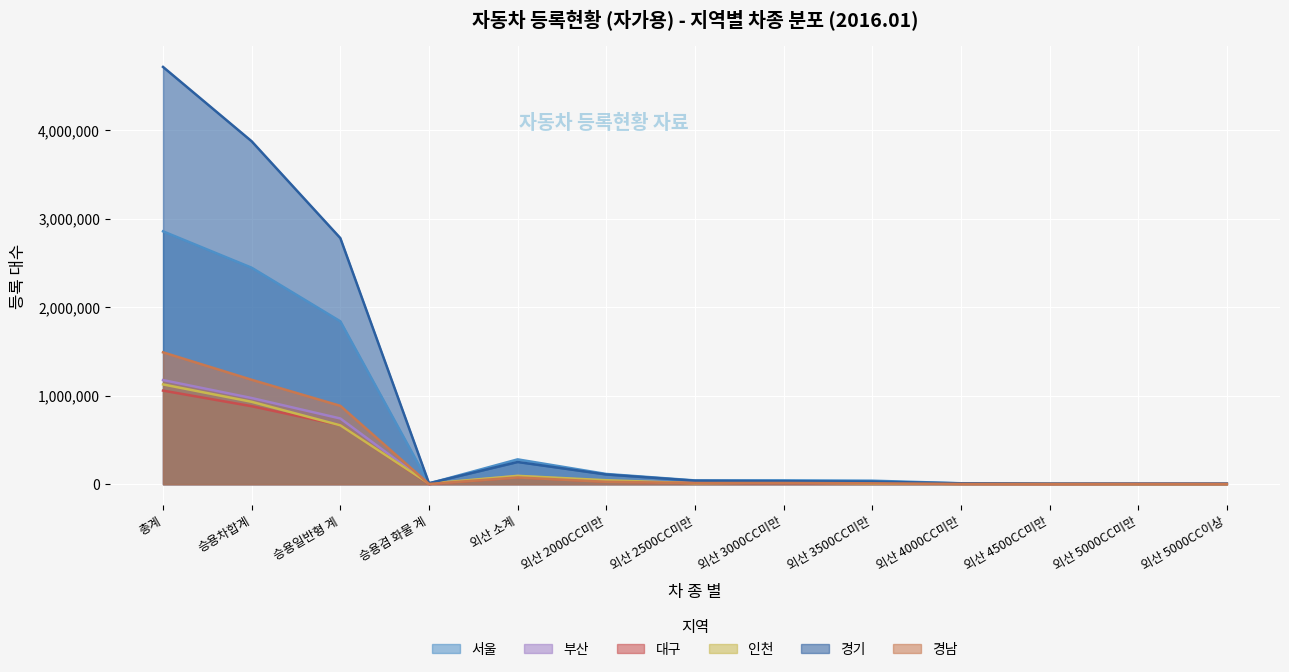

Does the chart display data point markers on the line(s)?

No